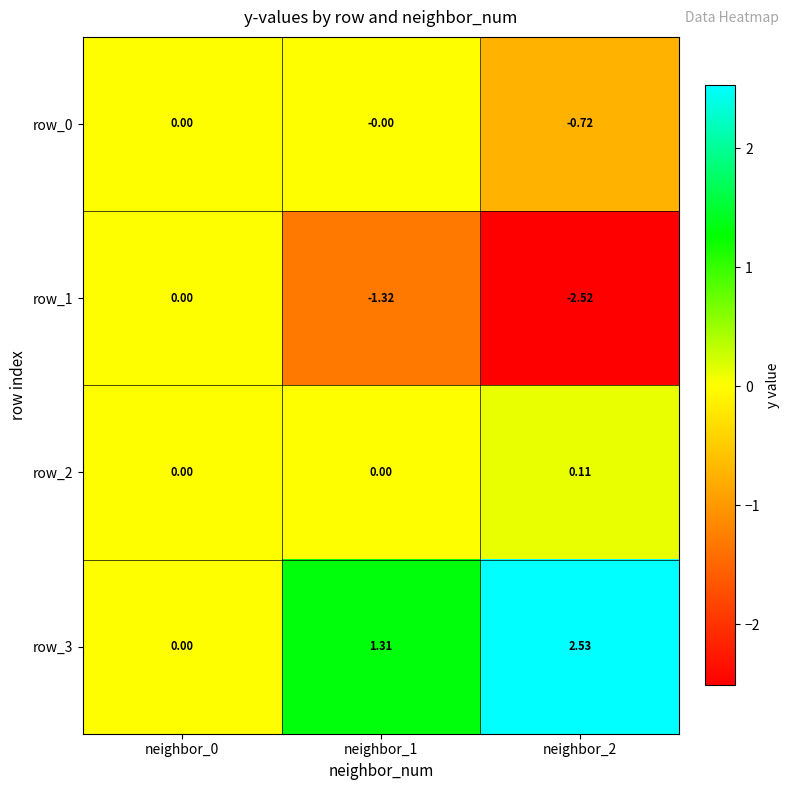

Is the value of row_3 at neighbor_1 greater than the value of row_1 at neighbor_1?

Yes